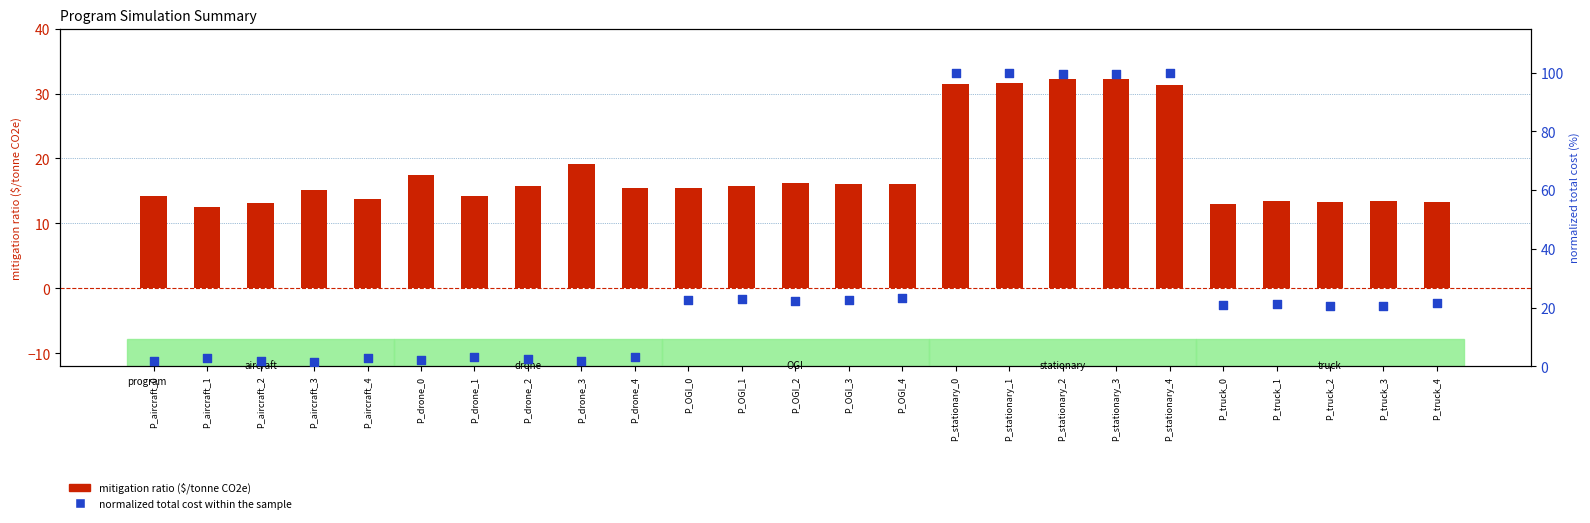

What are all the series names shown in the legend?

mitigation ratio ($/tonne CO2e), normalized total cost within the sample